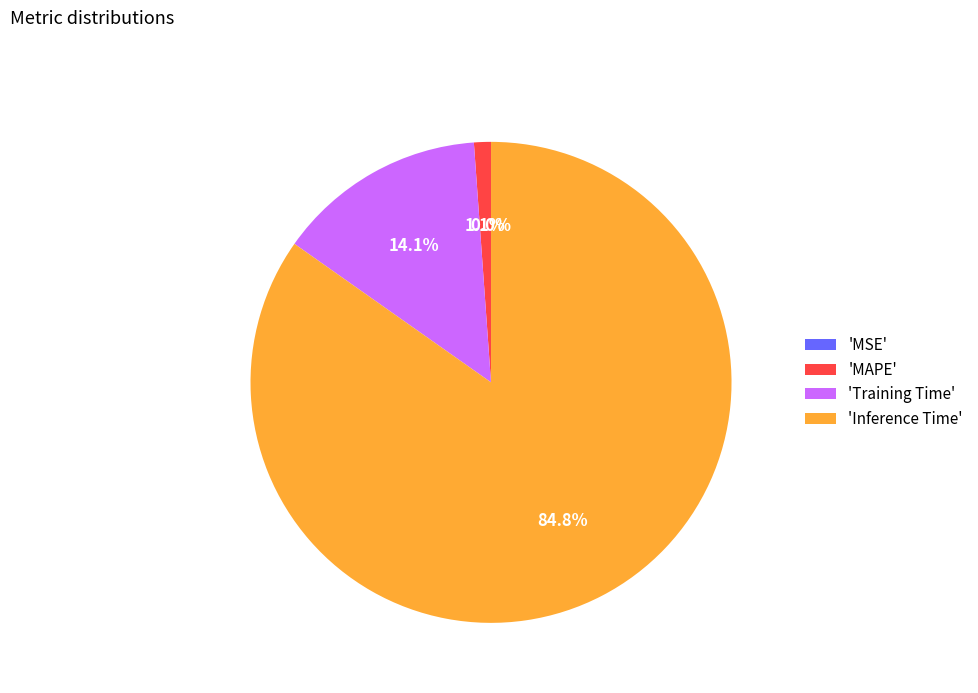

To the nearest percent, what percentage of the pie is Inference Time?

85%